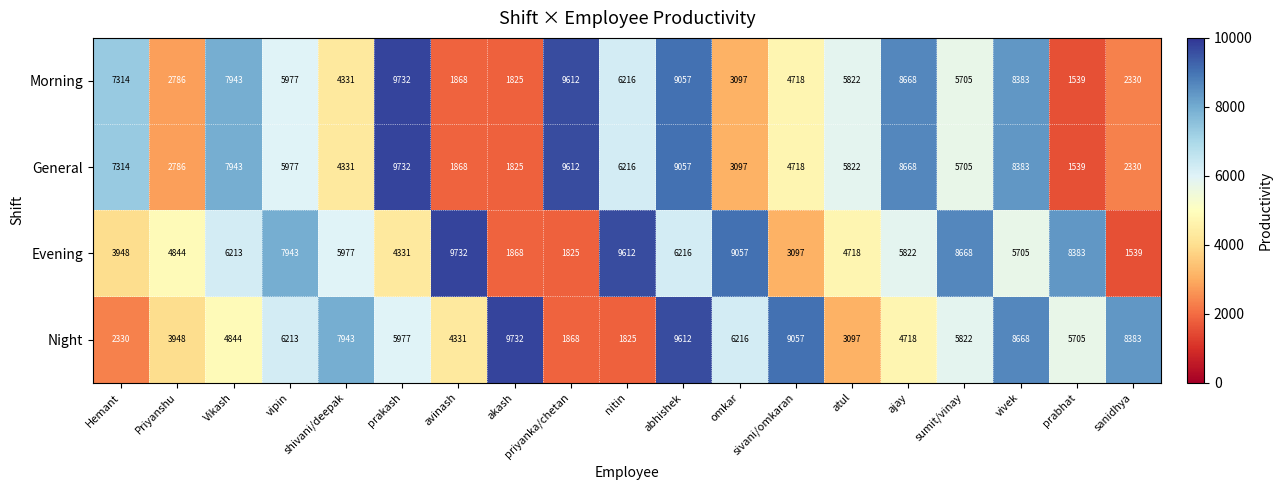

What is the total value across all series at sivani/omkaran?

21590